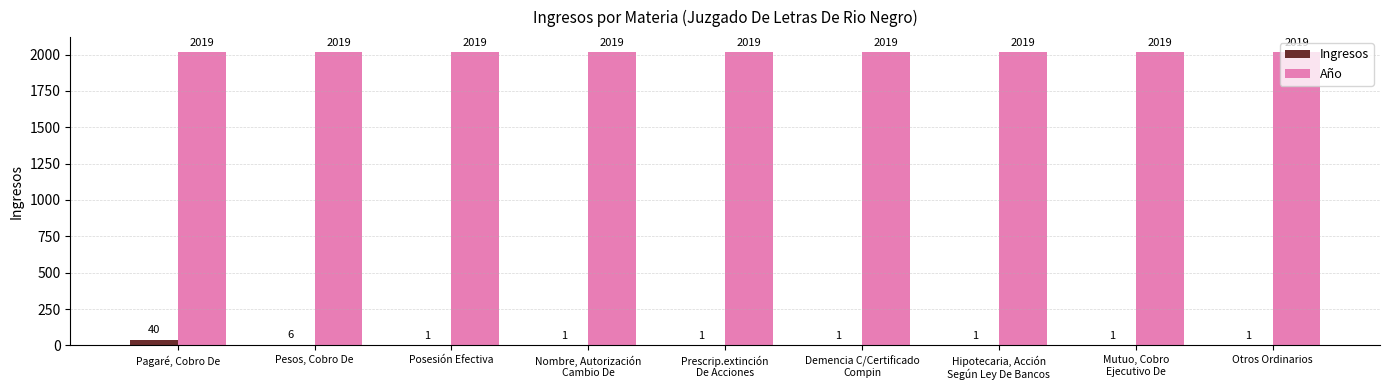

Reading left to right, list all the values displayed in this chart.

Ingresos: Pagaré, Cobro De=40	Pesos, Cobro De=6	Posesión Efectiva=1	Nombre, Autorización
Cambio De=1	Prescrip.extinción
De Acciones=1	Demencia C/Certificado
Compin=1	Hipotecaria, Acción
Según Ley De Bancos=1	Mutuo, Cobro
Ejecutivo De=1	Otros Ordinarios=1
Año: Pagaré, Cobro De=2019	Pesos, Cobro De=2019	Posesión Efectiva=2019	Nombre, Autorización
Cambio De=2019	Prescrip.extinción
De Acciones=2019	Demencia C/Certificado
Compin=2019	Hipotecaria, Acción
Según Ley De Bancos=2019	Mutuo, Cobro
Ejecutivo De=2019	Otros Ordinarios=2019